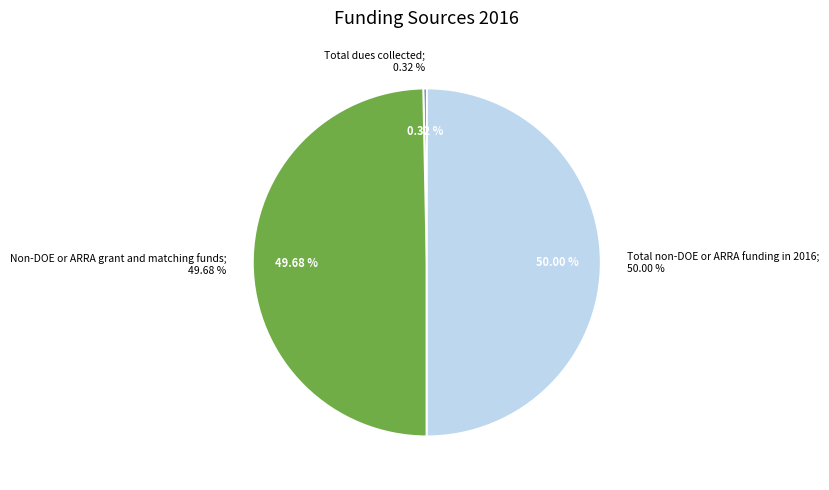

To the nearest percent, what portion does Non-DOE or ARRA grant and matching funds represent?

50%